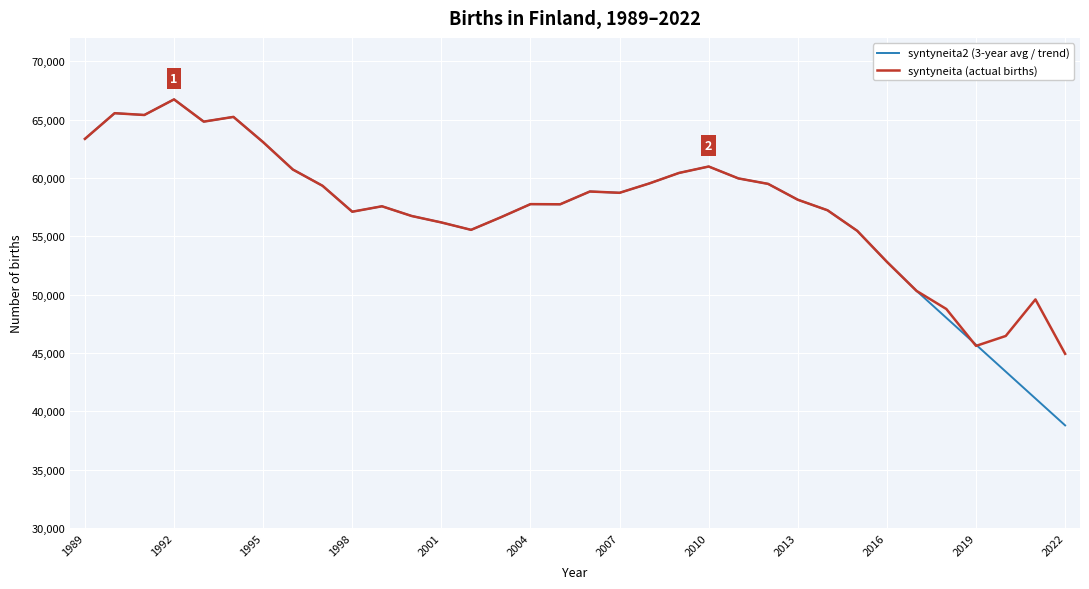

Which series has the largest total across all categories?

syntyneita (actual births)